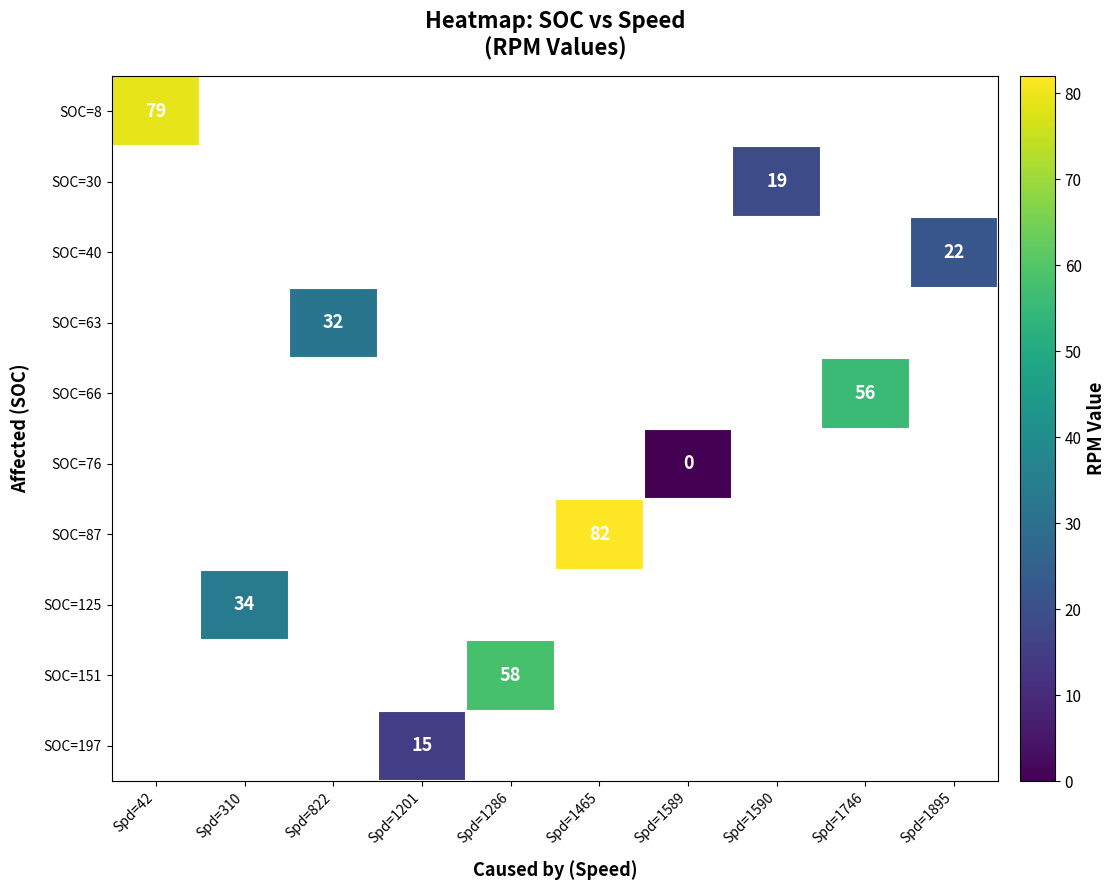

Count the number of data series in this chart.

10